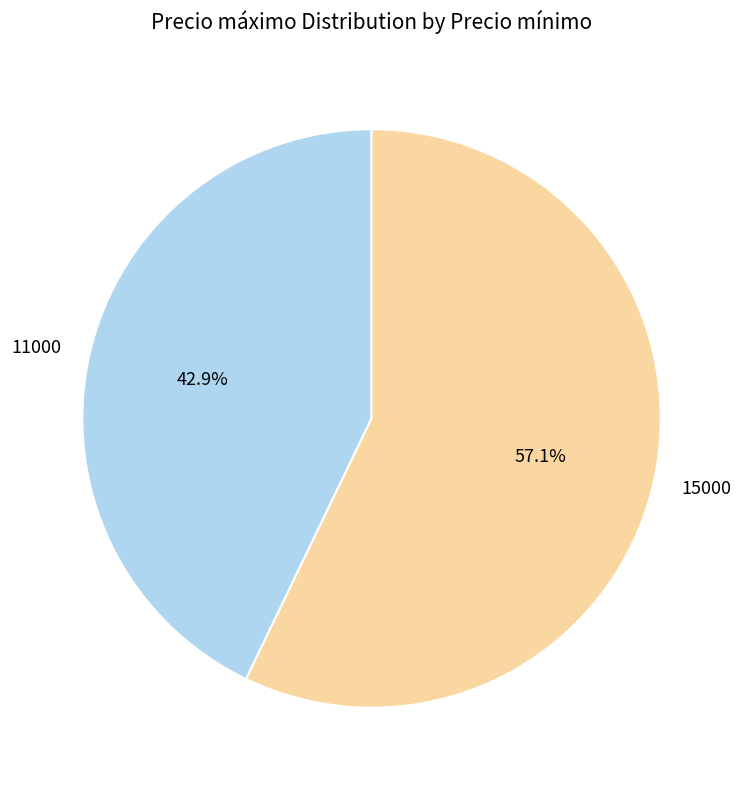

Is 15000 the majority of the pie?

Yes